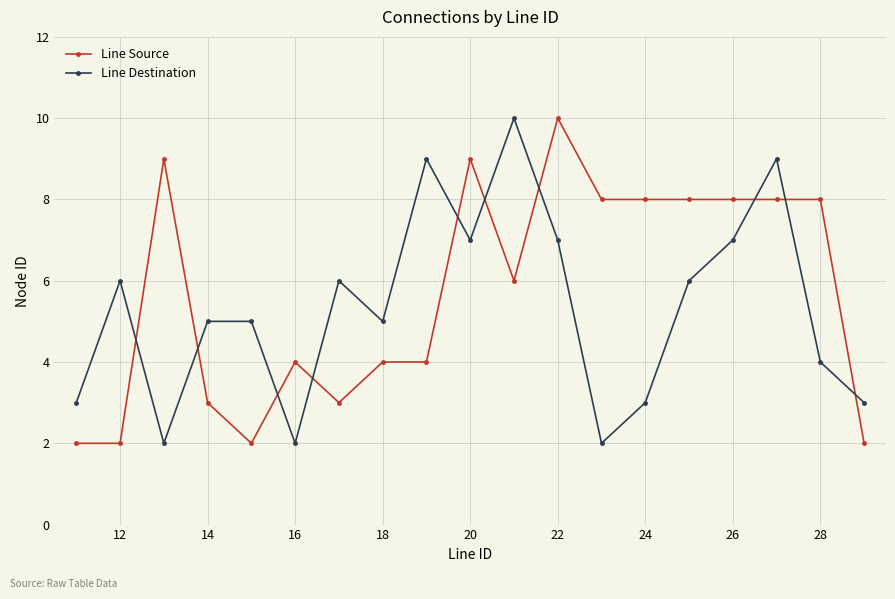

How many Line Destination values are between 3 and 7?

13